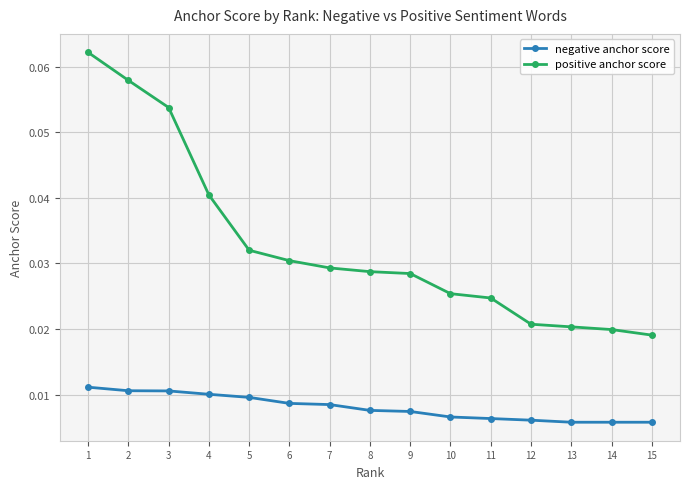

Which series has the largest total across all categories?

positive anchor score